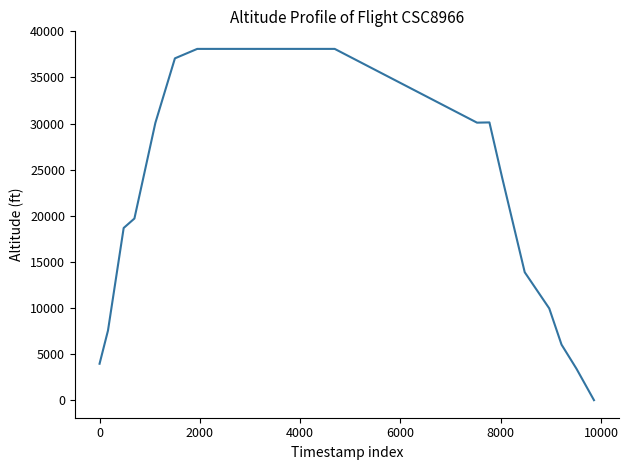

What is the difference between the maximum and minimum values?

38100